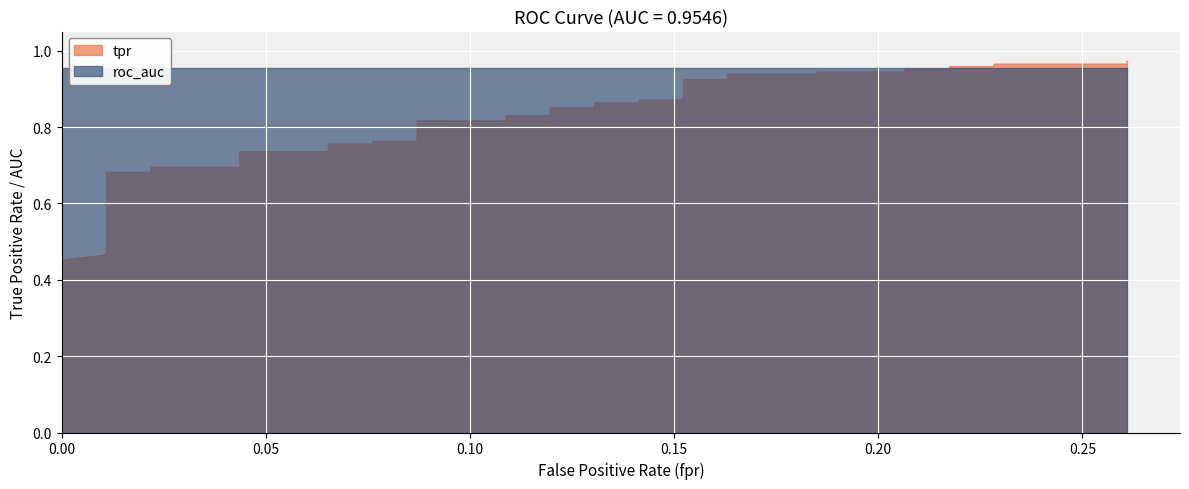

What is the total value across all series at 23?

1.8